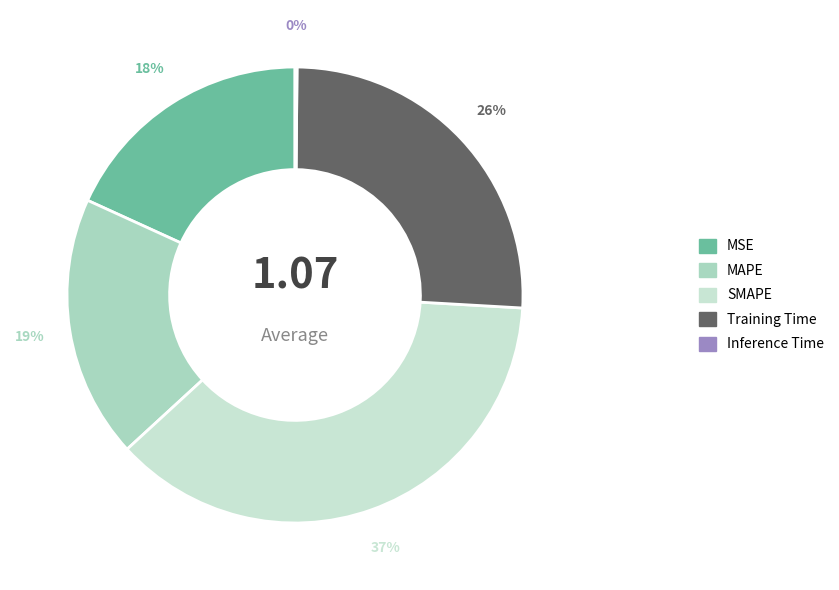

True or false: MAPE accounts for 11% of the total.

False